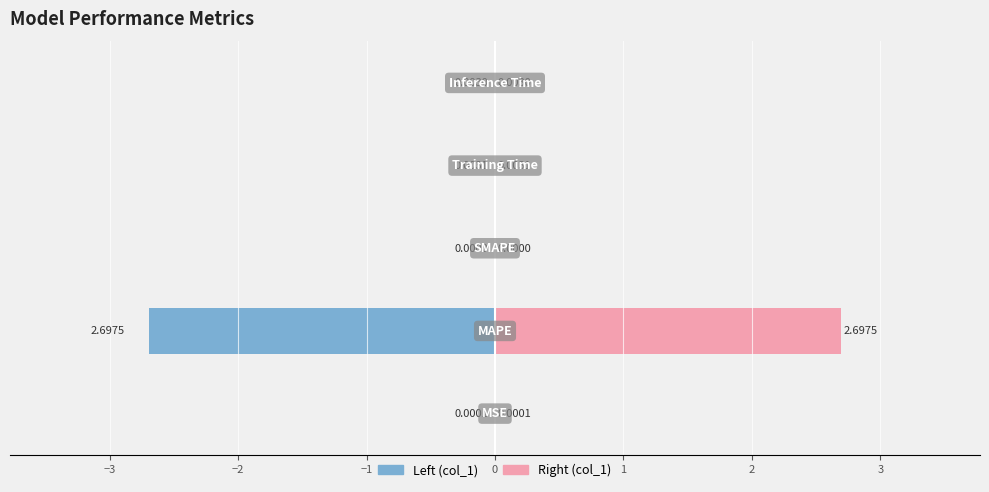

The Left (col_1) series shows -1.3 at −3. True or false?

False